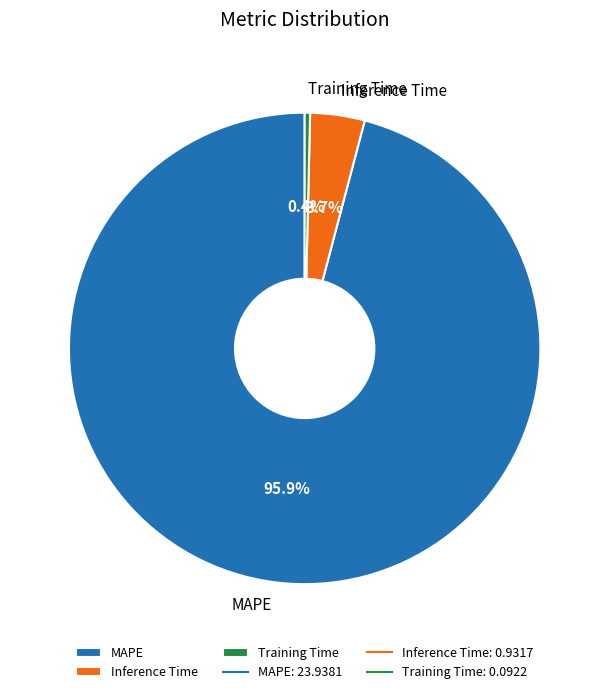

Which slice is the smallest?

Training Time